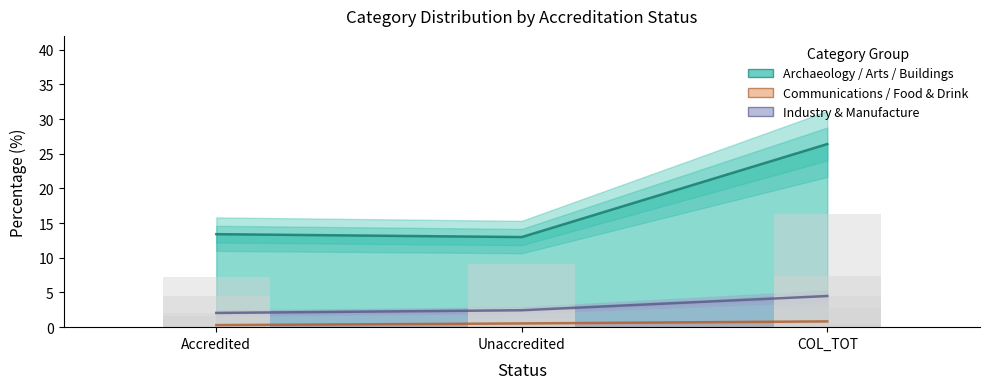

The value of industry_and_manufacture at COL_TOT is 6.4. True or false?

False